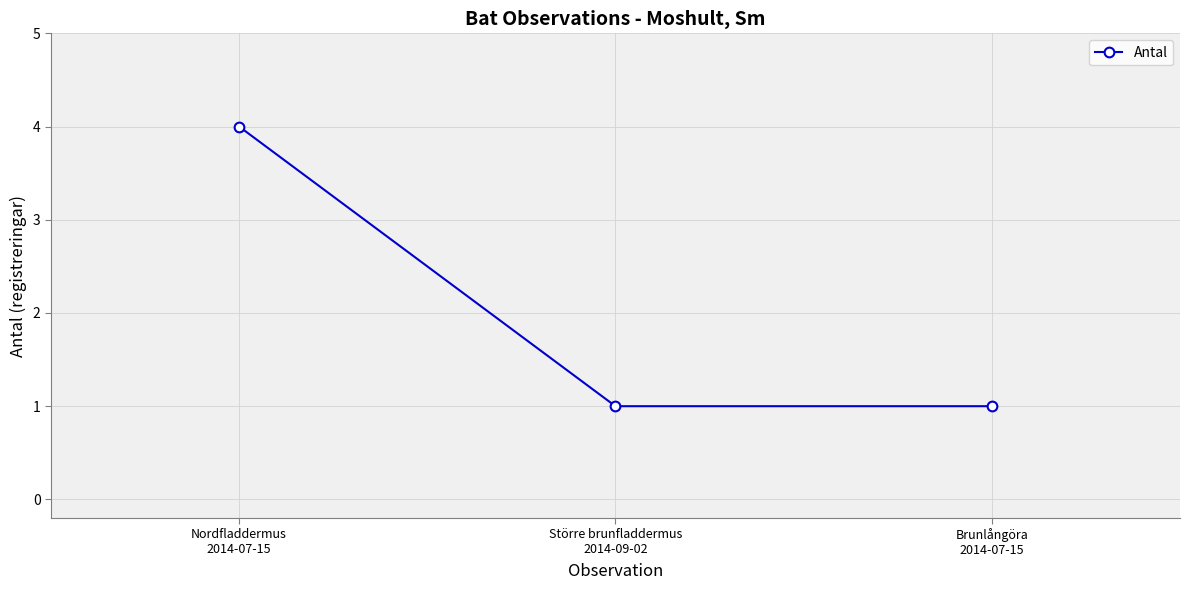

How many series are shown in this chart?

1